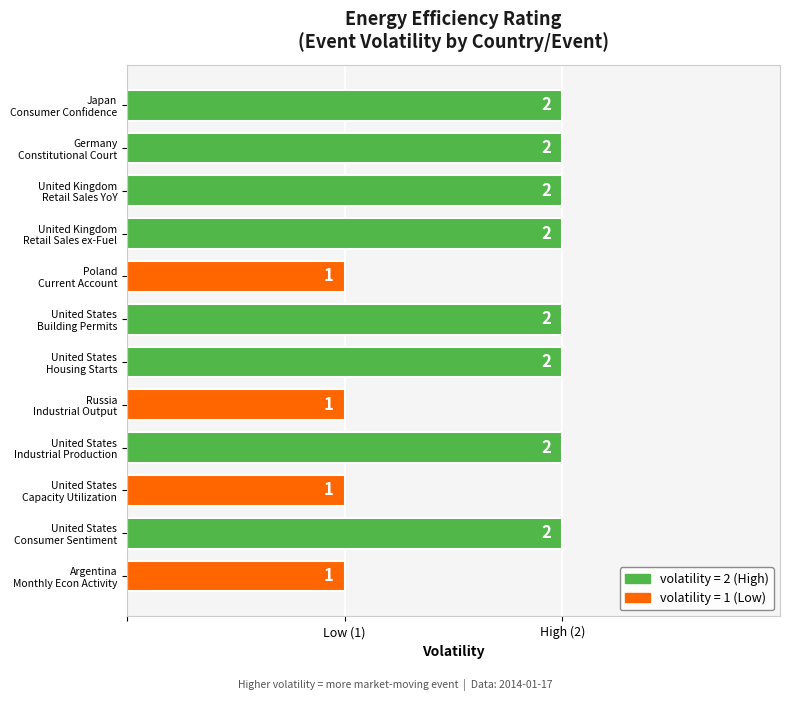

Does the chart contain any negative values?

No